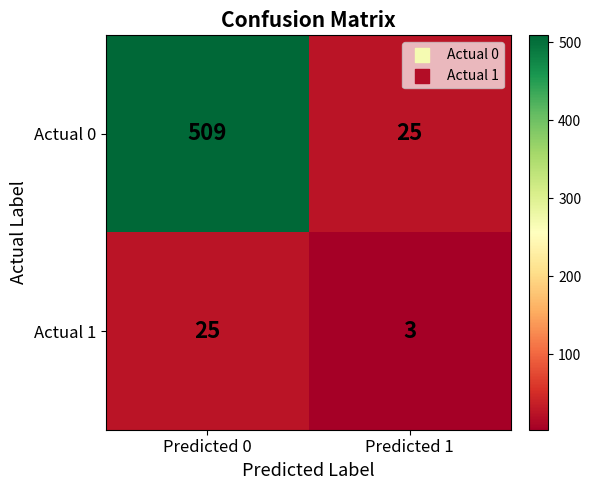

At which category does the chart reach its peak across all series?

Predicted 0